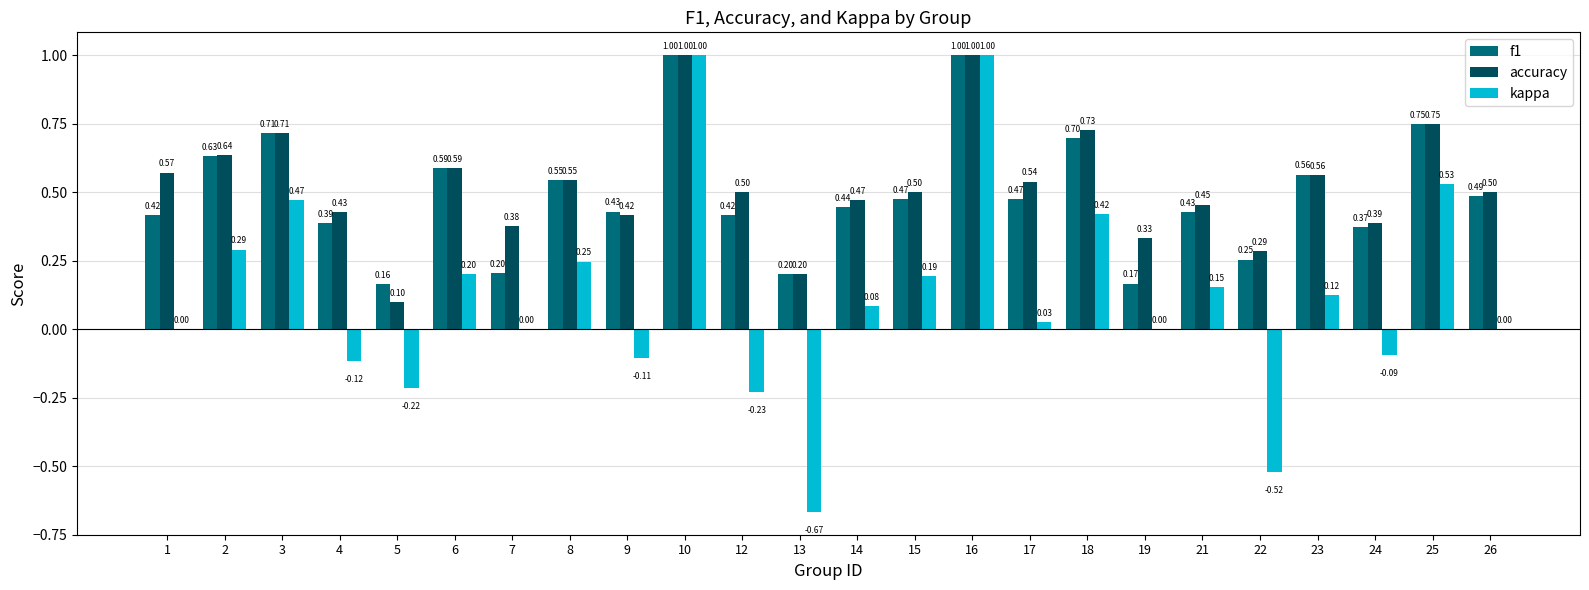

Count the number of data series in this chart.

3